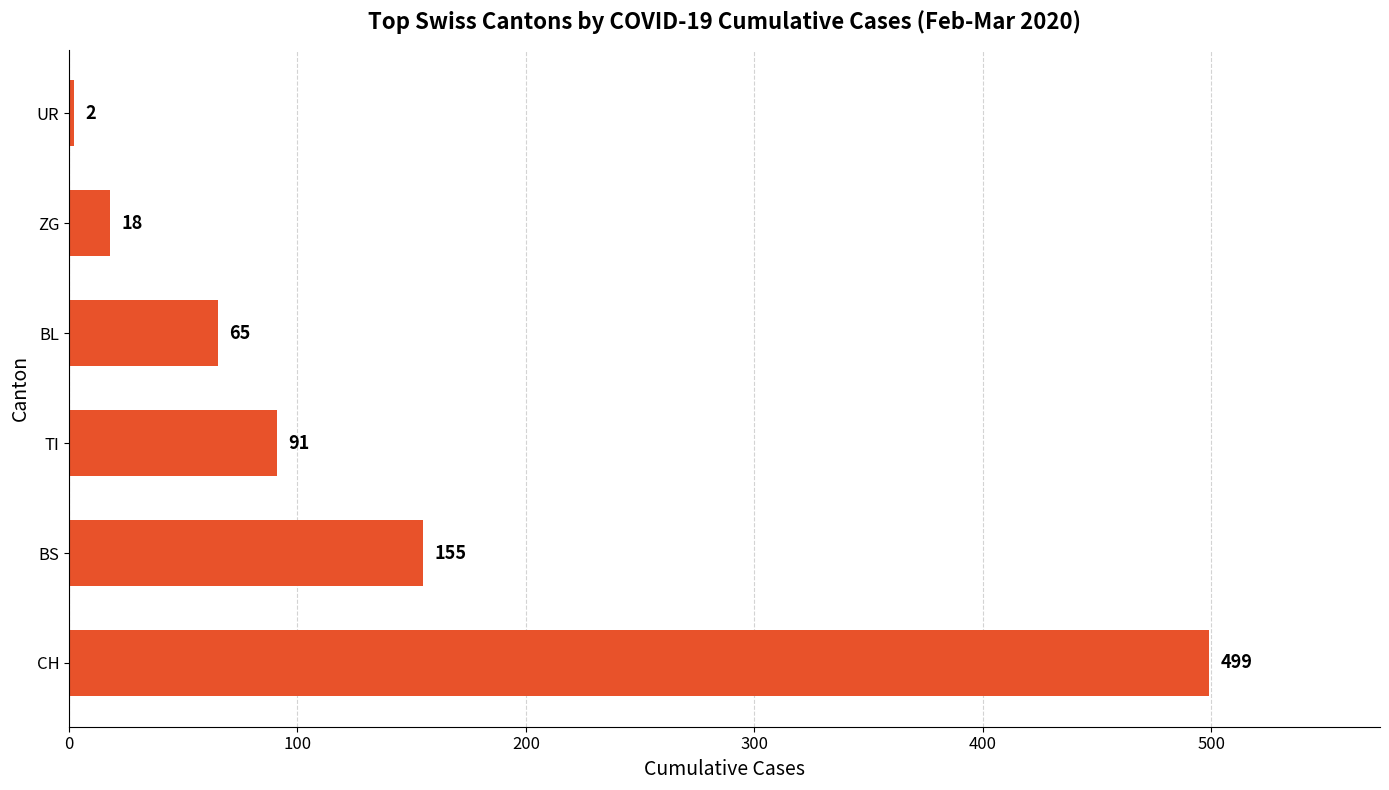

What is the sum of all values?

830